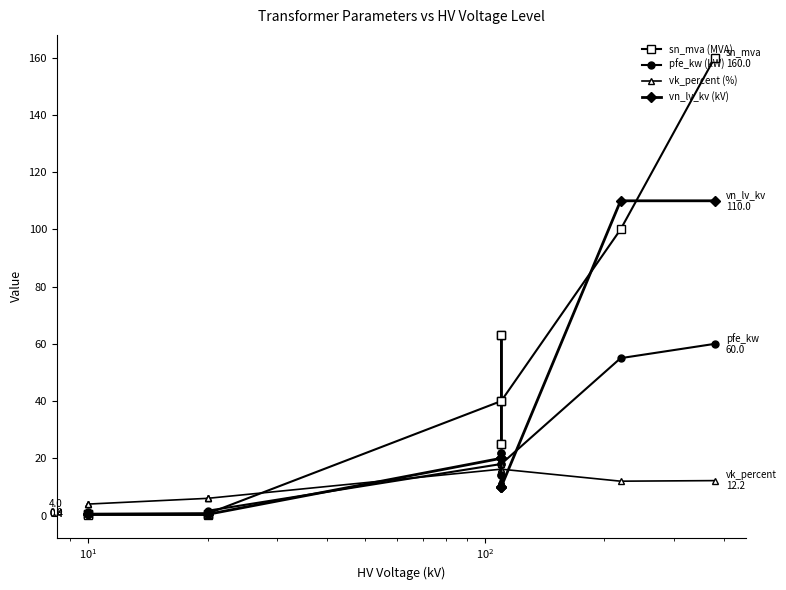

What are all the series names shown in the legend?

sn_mva (MVA), pfe_kw (kW), vk_percent (%), vn_lv_kv (kV)